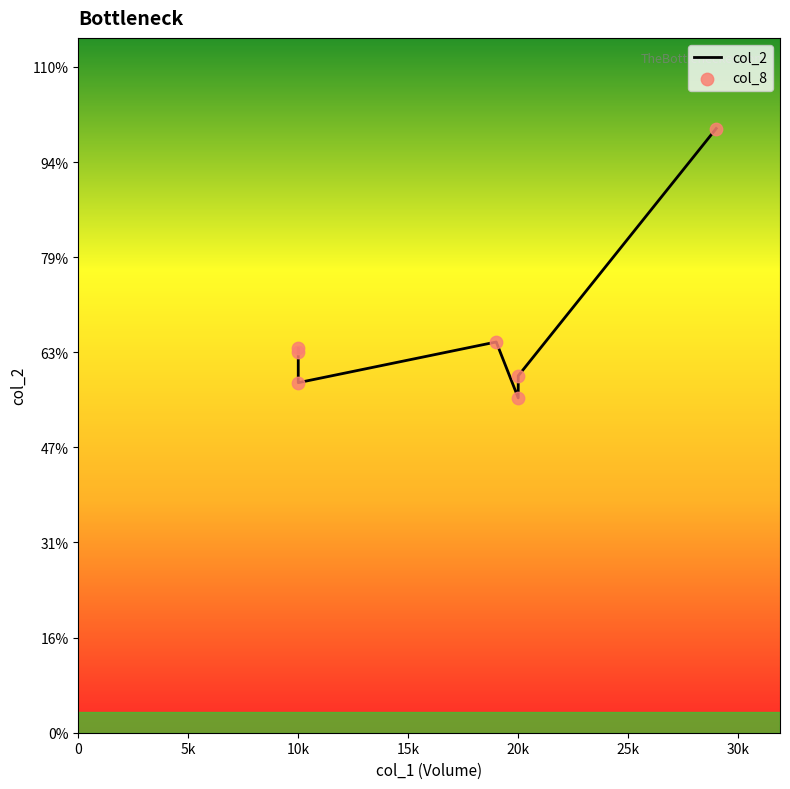

What are all the series names shown in the legend?

col_2, col_8